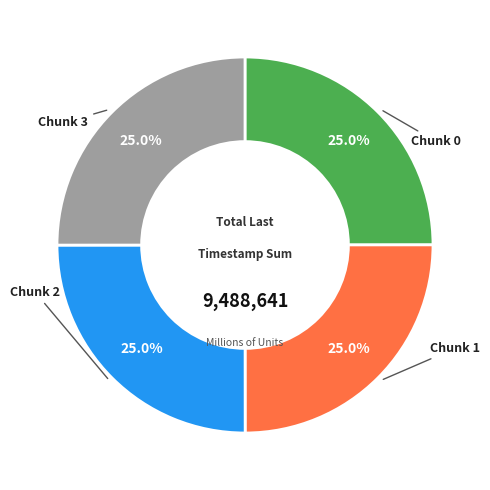

What portion of the pie excludes Chunk 1?

75.0%